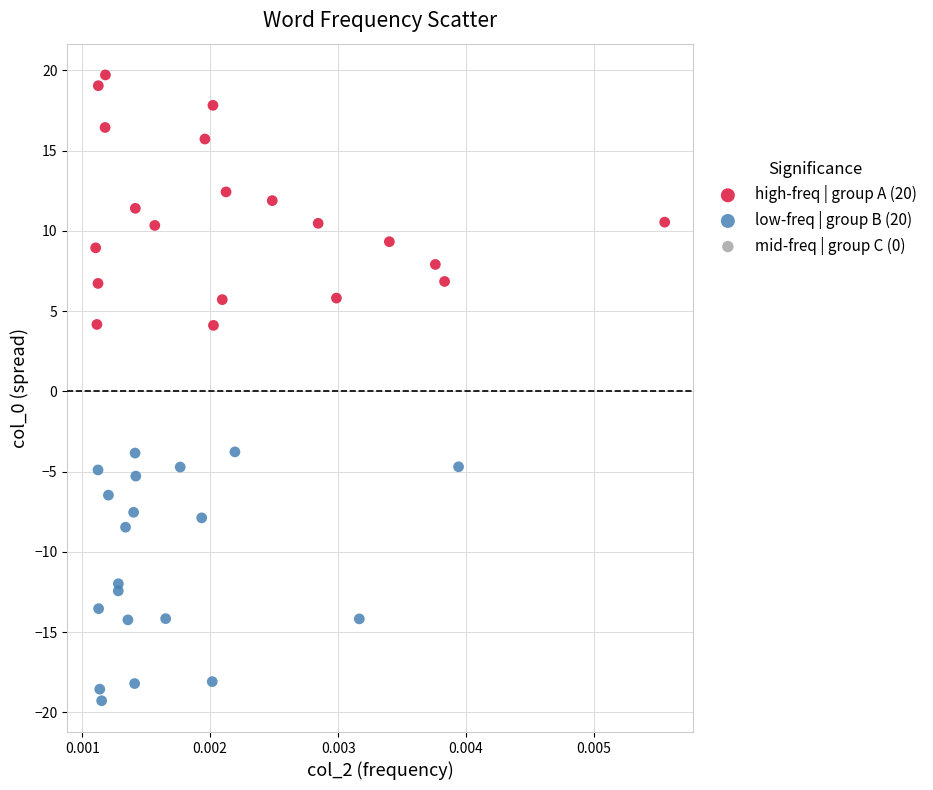

Which series contains the lowest Y value?

low-freq | group B (20)